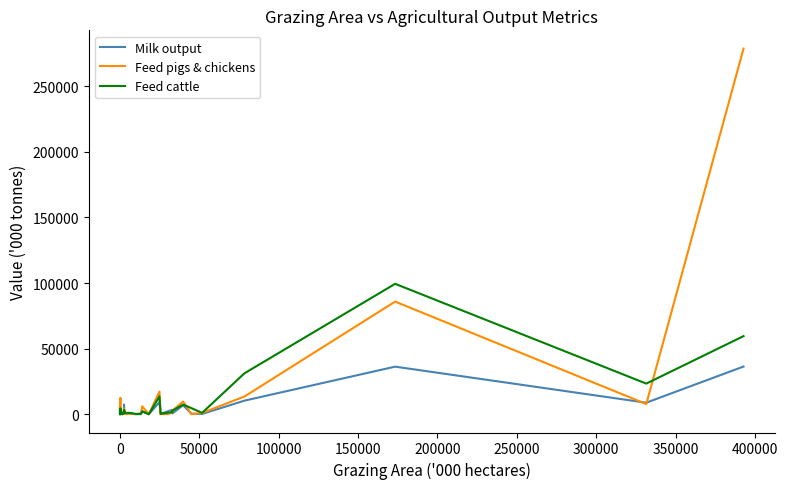

How many lines are shown in the chart?

3